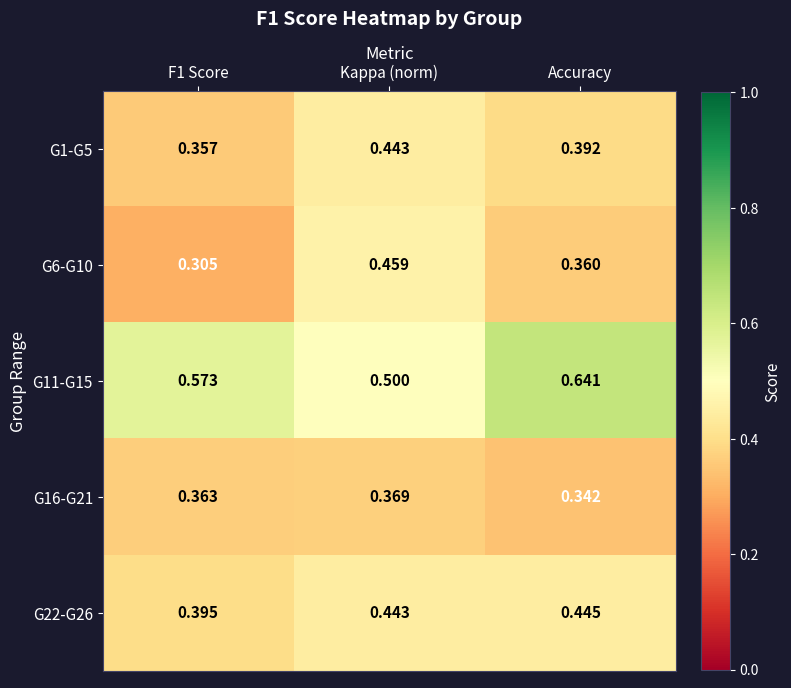

Is the value of G6-G10 at Accuracy greater than the value of G11-G15 at F1 Score?

No